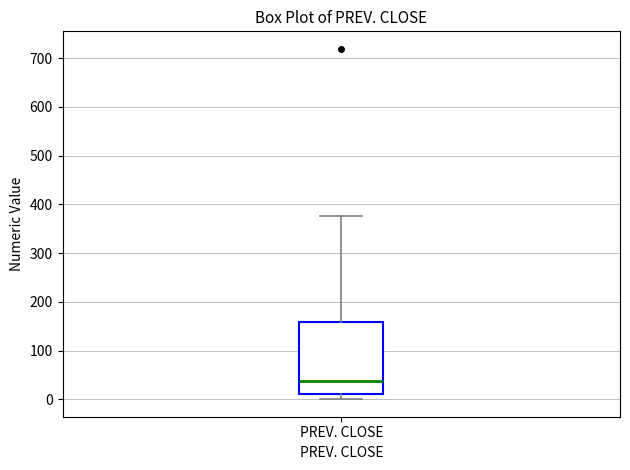

Read this box plot against the y-axis: the position of the median line, the range covered by the box, and the ends of both whiskers. The values are not printed on the chart, so give them approximately, as read against the axis.

median 40, box 10 to 160, whiskers 0 to 380